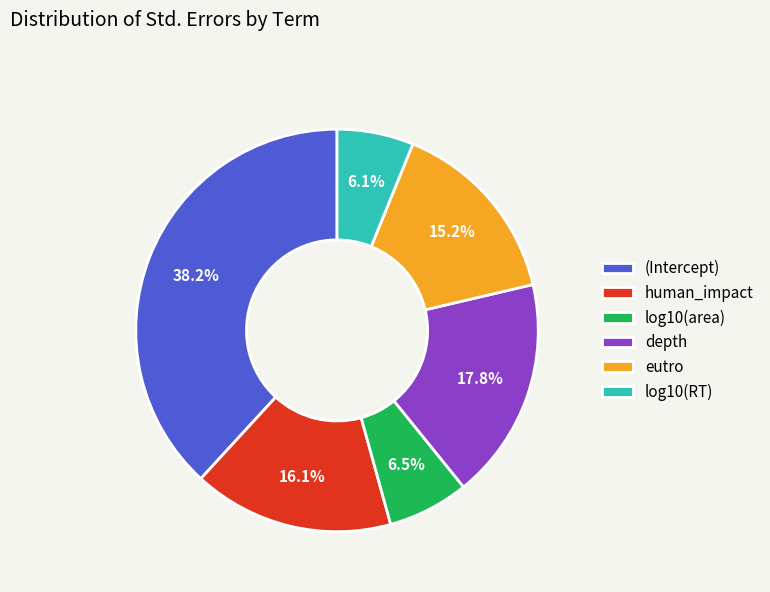

True or false: depth accounts for 30% of the total.

False